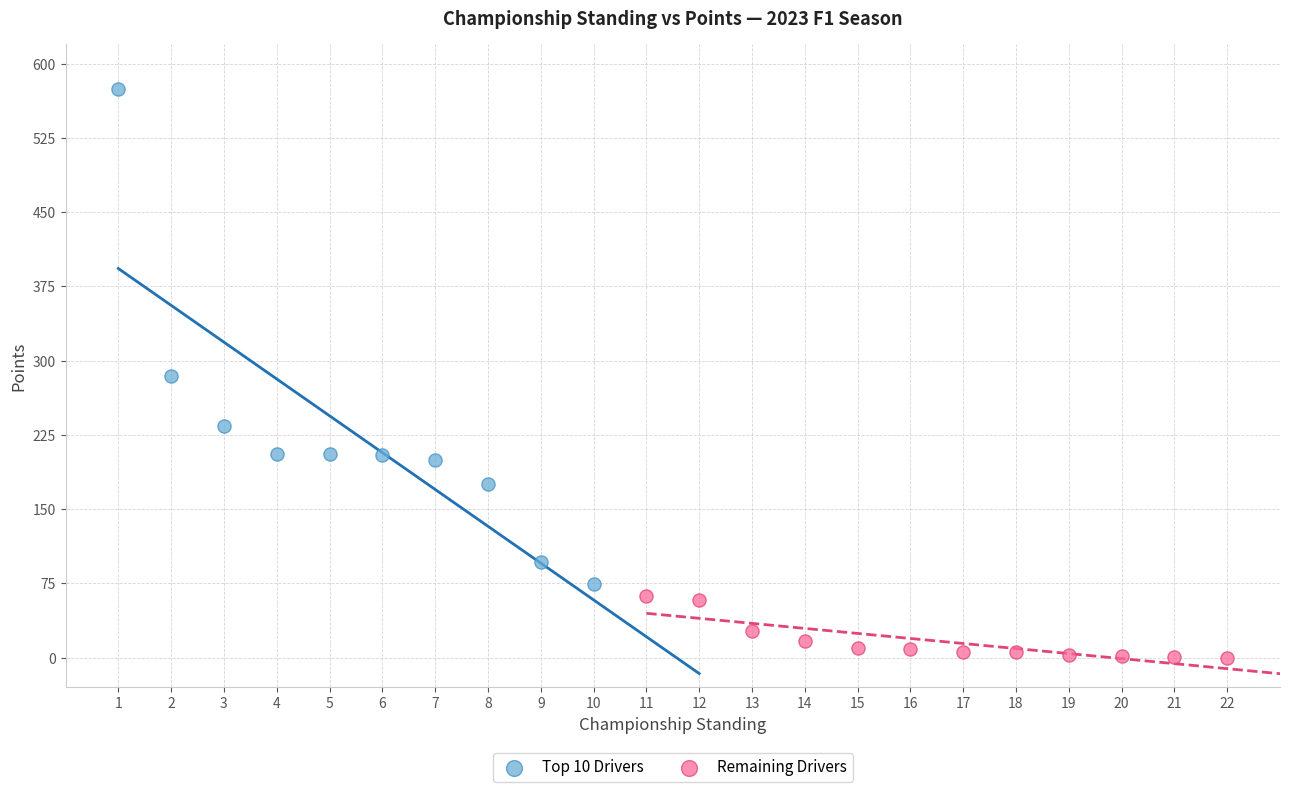

Which series has the widest spread of Y values?

Top 10 Drivers